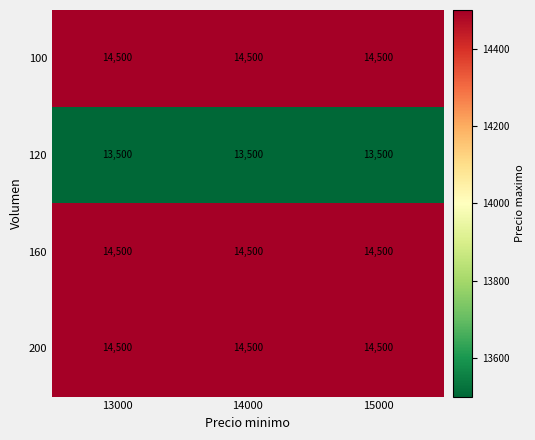

True or false: 160 has a value of 14500 at 15000.

True